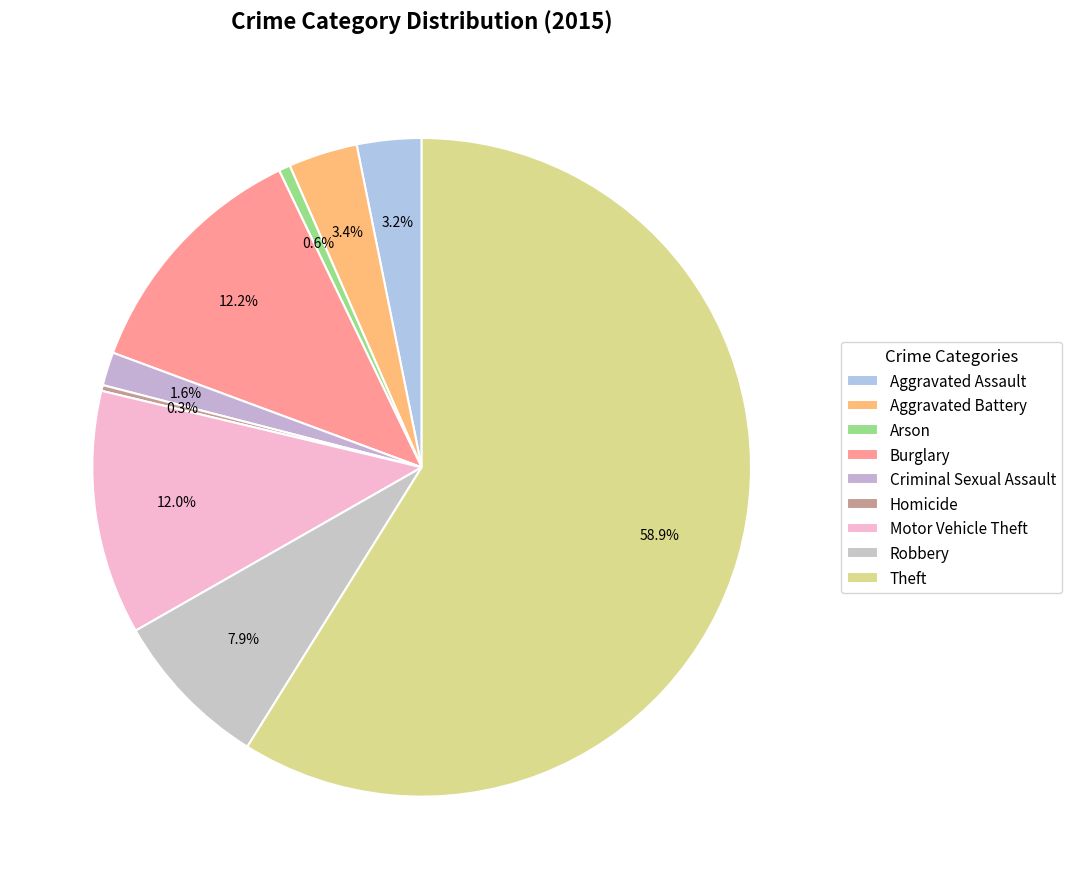

How many slices are in this pie chart?

9